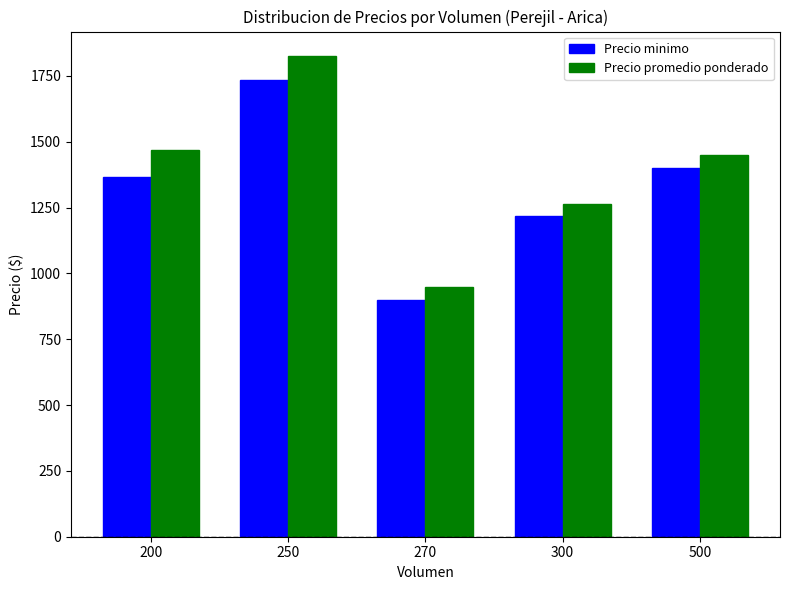

Where does the Precio promedio ponderado series first go above 1450?

200